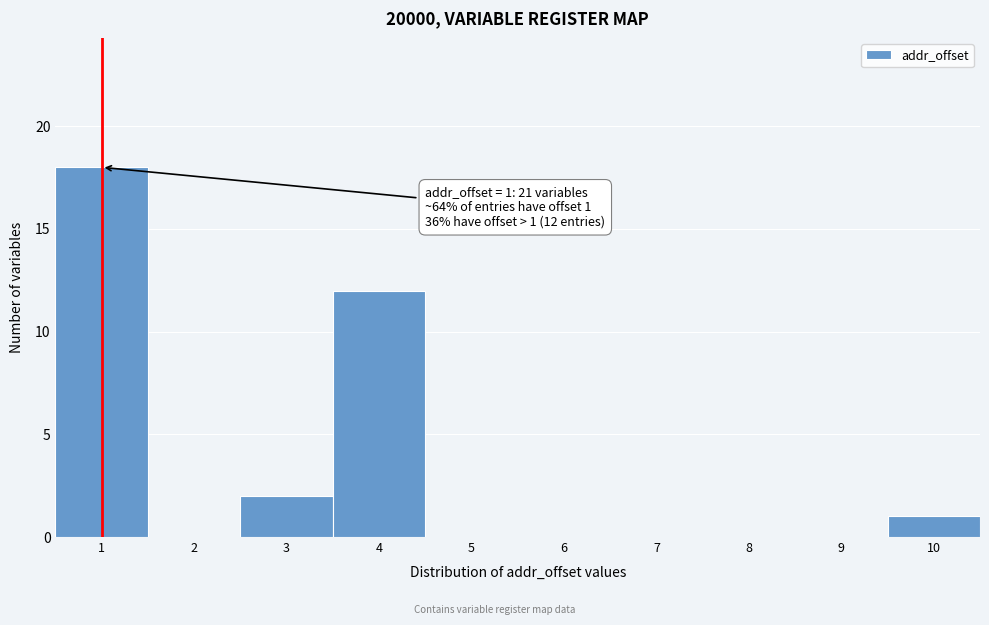

Over which range of the x-axis is the bar tallest?

0.5 to 1.5